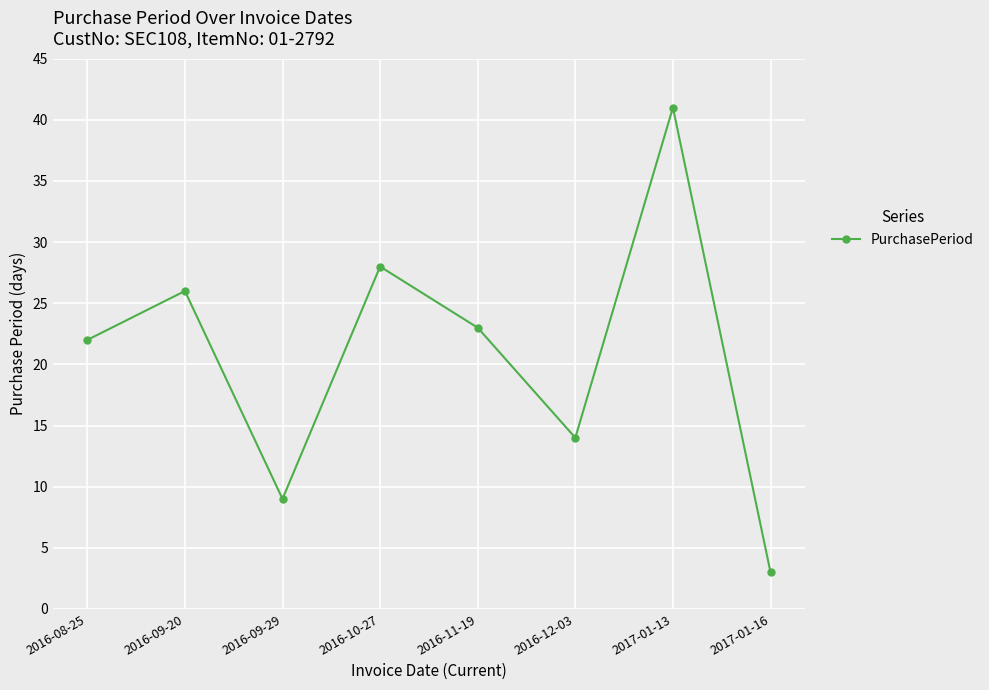

What is the smallest value displayed?

3